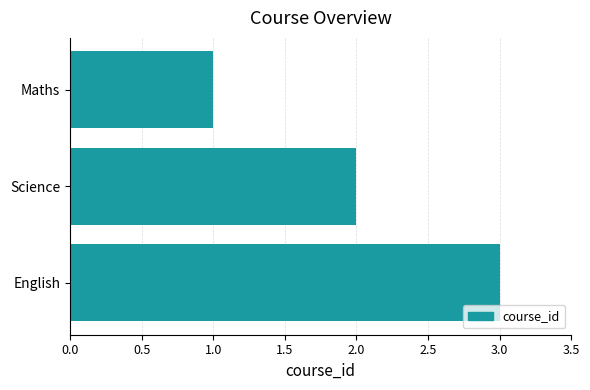

What is the label of the 1st bar from the bottom?

English